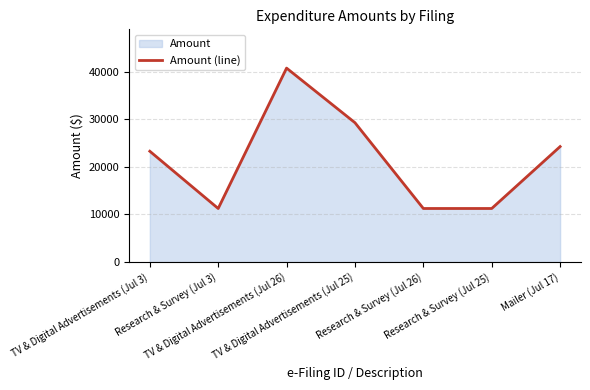

The chart shows a value of 17244.3 at Research & Survey (Jul 3). True or false?

False